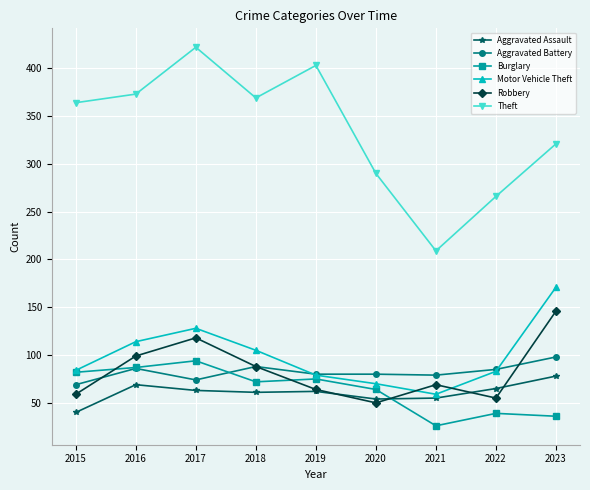

After their last crossing, which series has the higher values: Burglary or Aggravated Assault?

Aggravated Assault